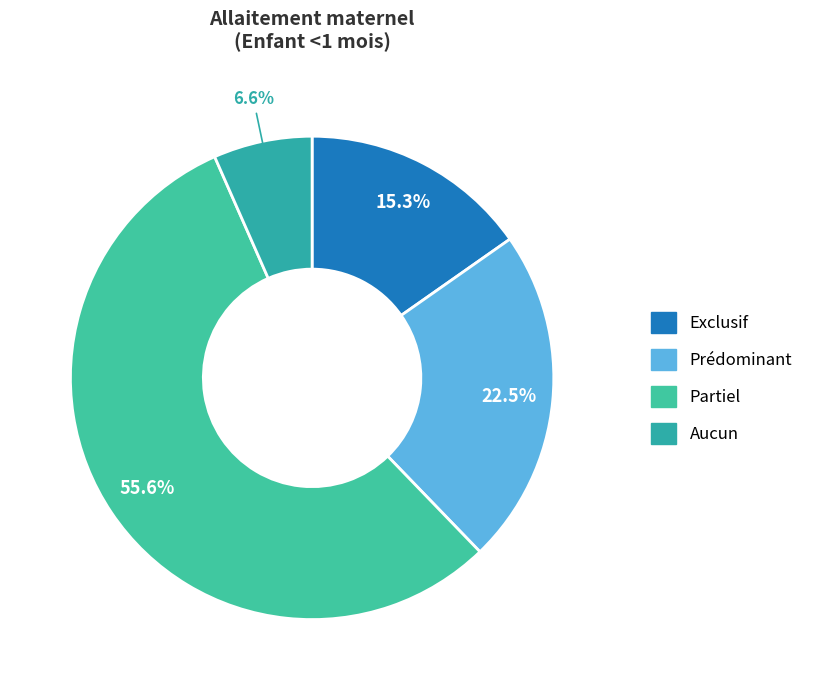

To the nearest percent, what is the difference between the largest and smallest slice percentages?

49%